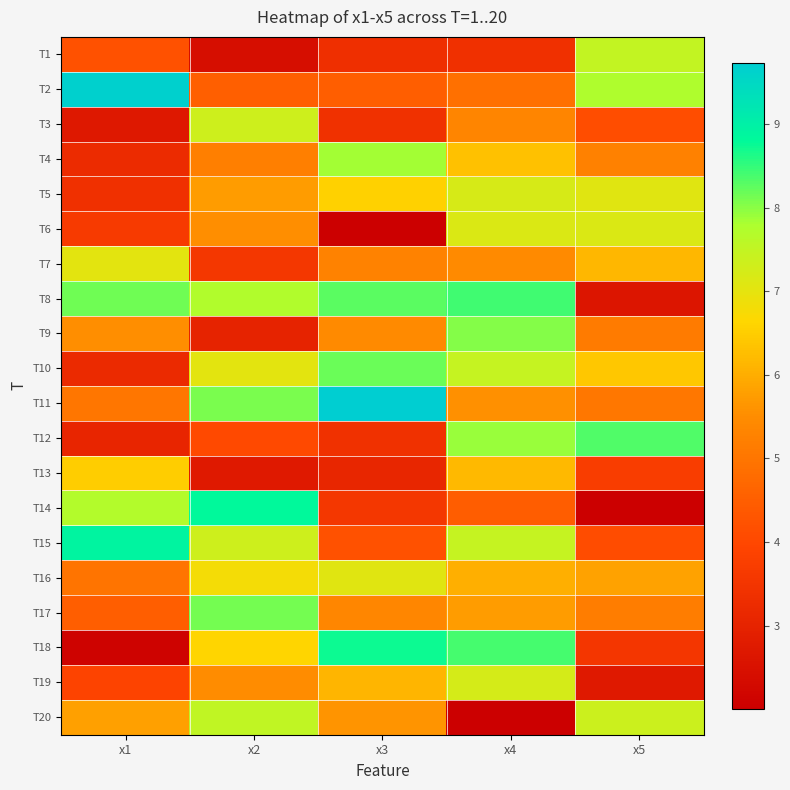

How many distinct data groups are displayed?

20